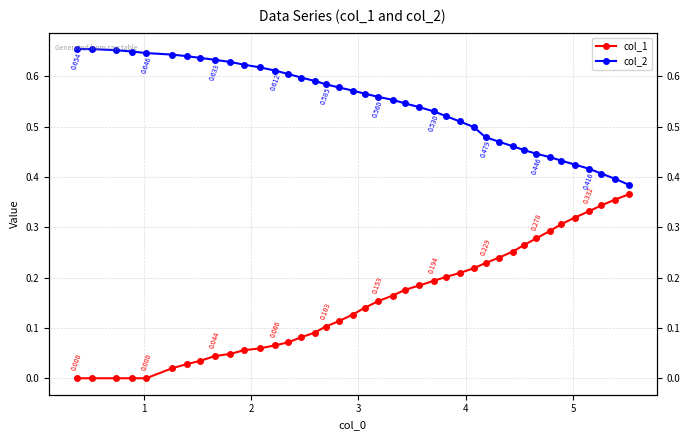

List the series in order of their overall mean, highest first.

col_2, col_1